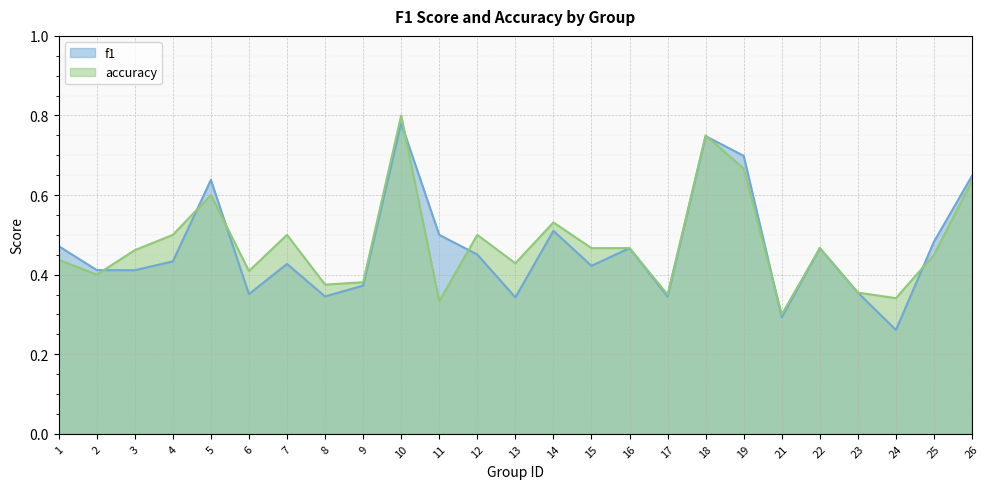

At which label is f1 closest to 0?

24